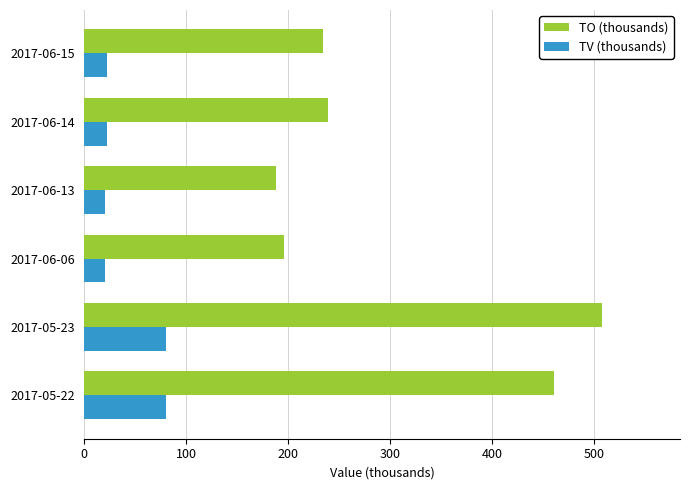

What is the total value across all series at 2017-06-15?

255.9